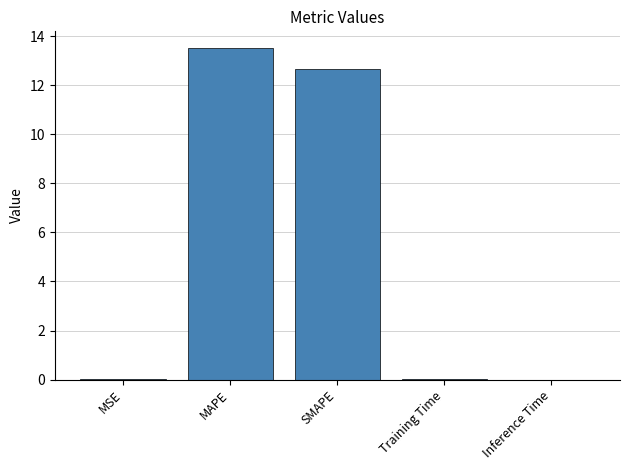

Between Inference Time and MAPE, which is larger?

MAPE